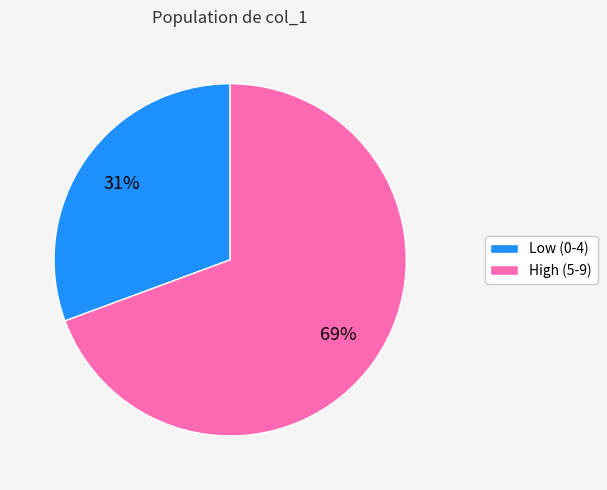

Does any single category account for the majority?

Yes